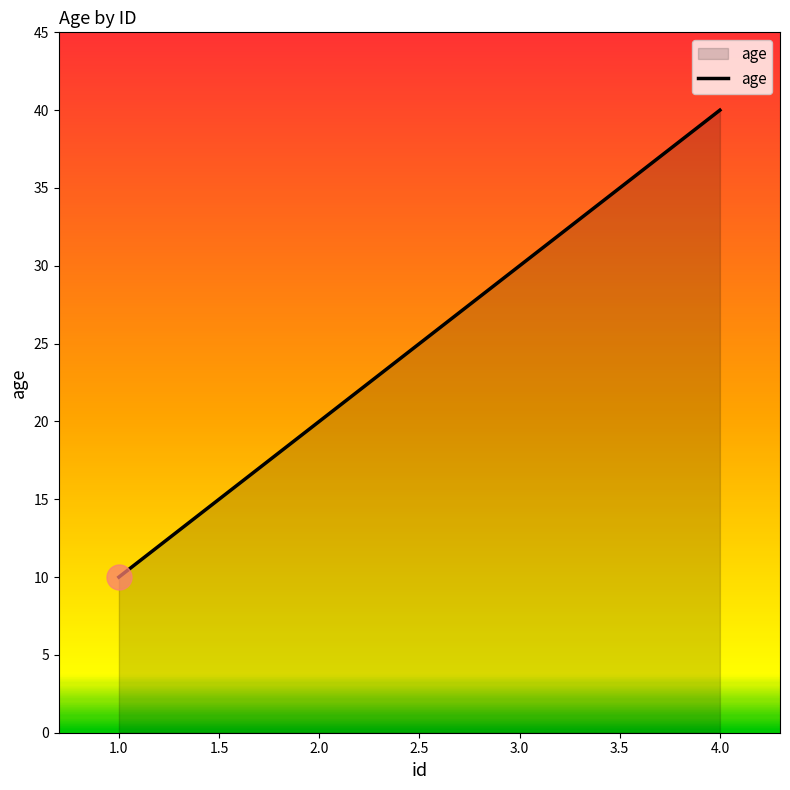

How many lines are shown in the chart?

1